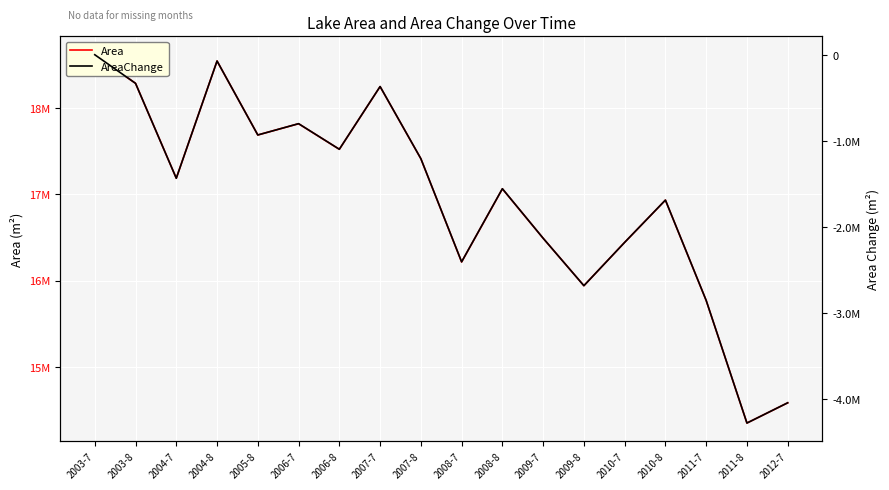

Reading right to left, extract all data points from this chart.

Area: 14580900	14346300	15768900	16934100	16443600	15940800	16491600	17064900	16216200	17415000	18252000	17523900	17820600	17690400	18549000	17188200	18289800	18621900
AreaChange: -4039500	-4274700	-2851500	-1686900	-2177700	-2680500	-2129700	-1554900	-2403900	-1206000	-369000	-1097100	-800100	-931500	-72900	-1433700	-332100	0